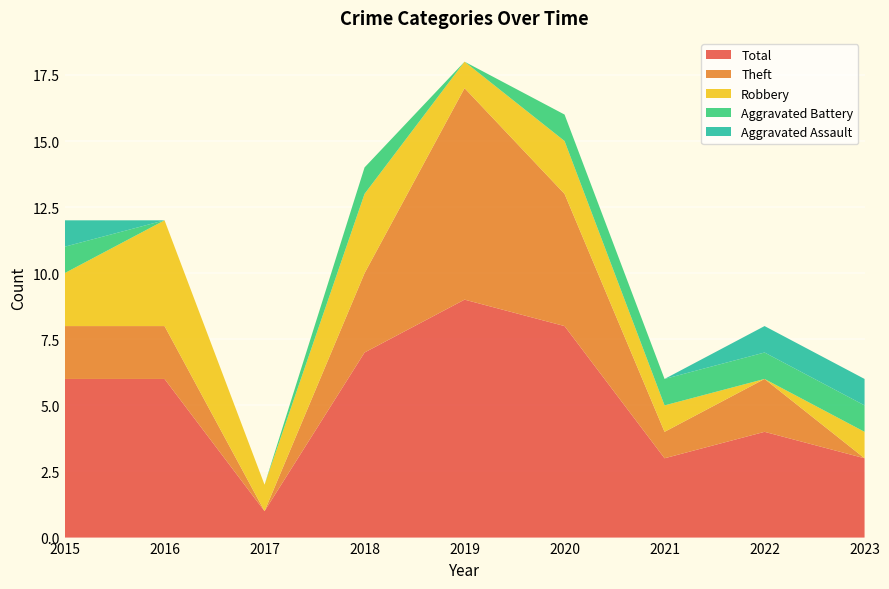

Reading left to right, extract all data points from this chart.

Aggravated Assault: 1	0	0	0	0	0	0	1	1
Aggravated Battery: 1	0	0	1	0	1	1	1	1
Robbery: 2	4	1	3	1	2	1	0	1
Theft: 2	2	0	3	8	5	1	2	0
Total: 6	6	1	7	9	8	3	4	3